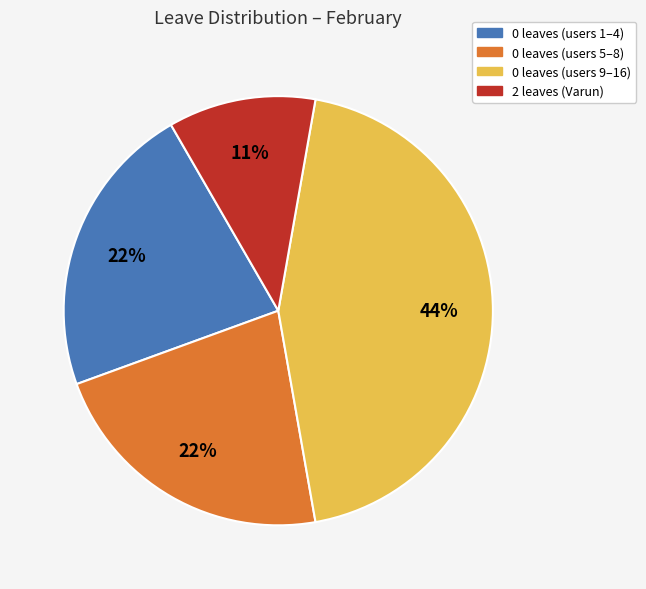

Is there any slice that represents more than half of the pie?

No